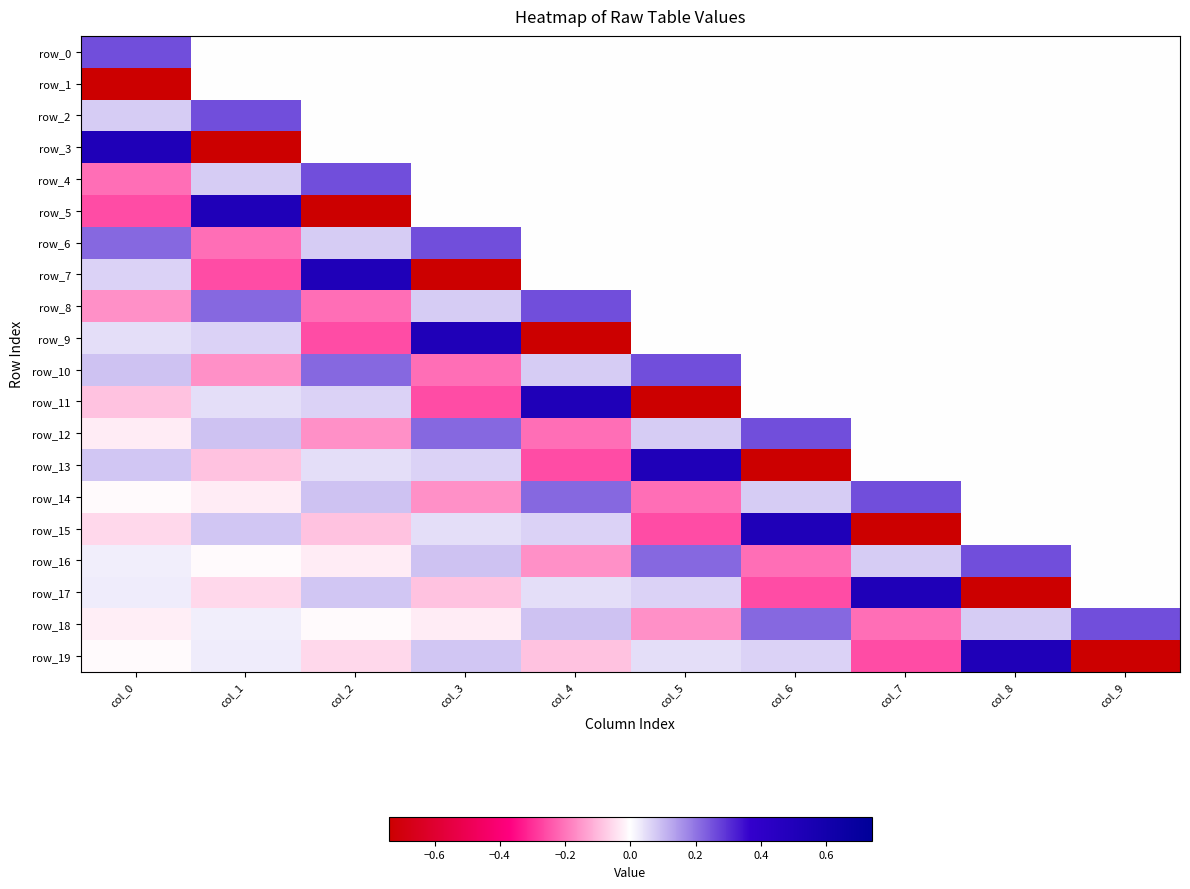

What is the highest value of the row_17 series?

0.5